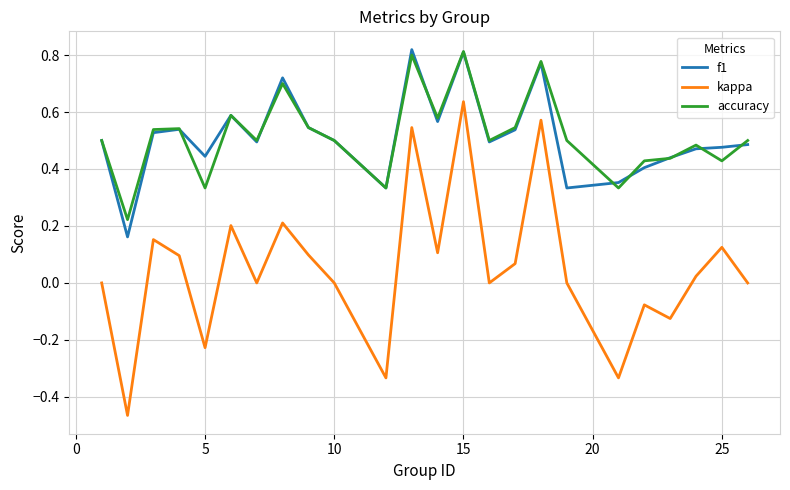

True or false: kappa and f1 intersect in this chart.

False